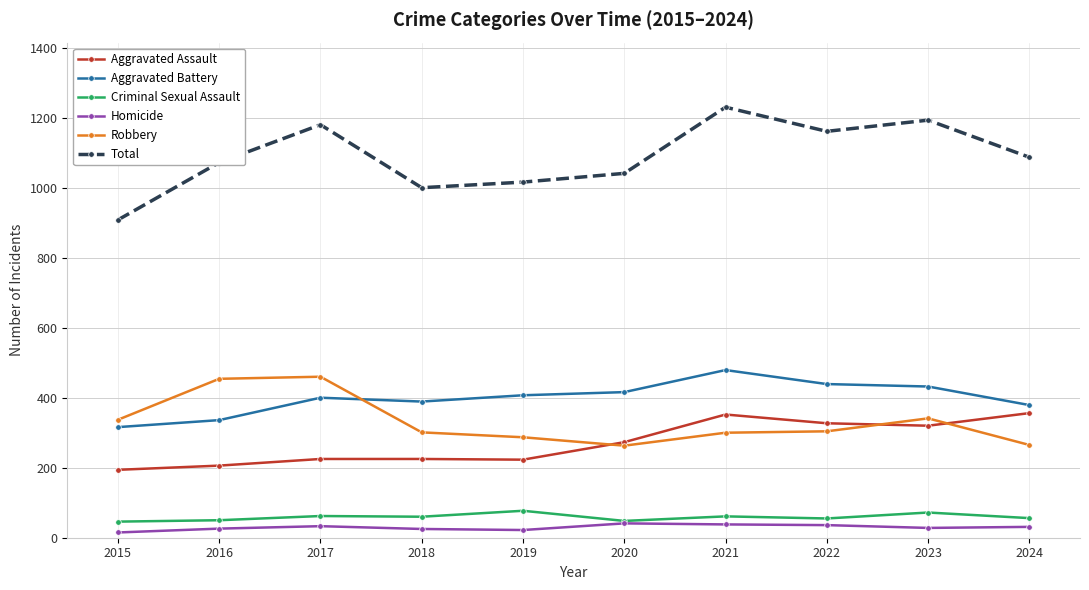

Which series has the largest range (max minus min)?

Total